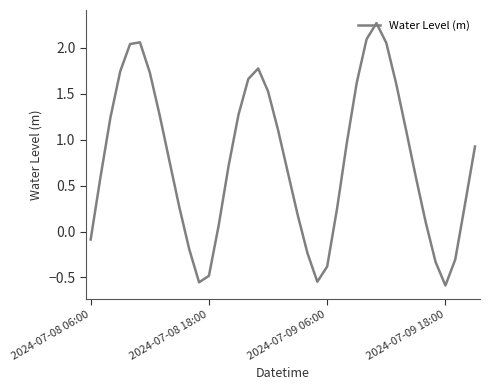

What is the difference between the maximum and minimum values?

2.9